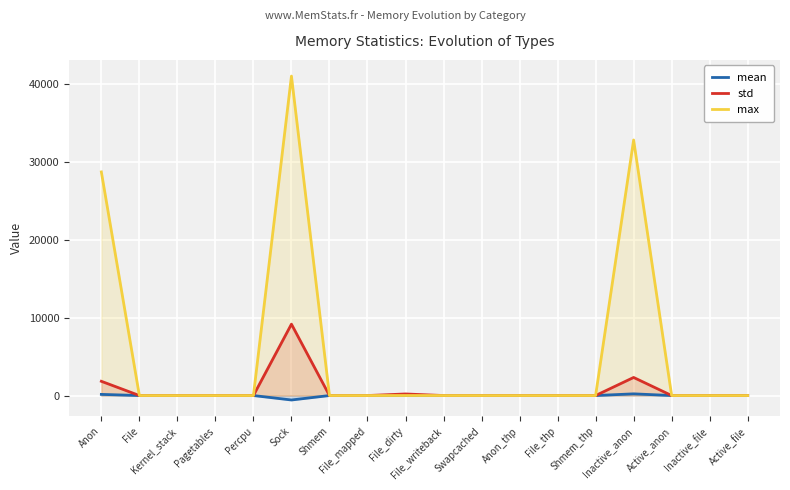

Rank the series at Active_anon from highest to lowest value.

mean, std, max